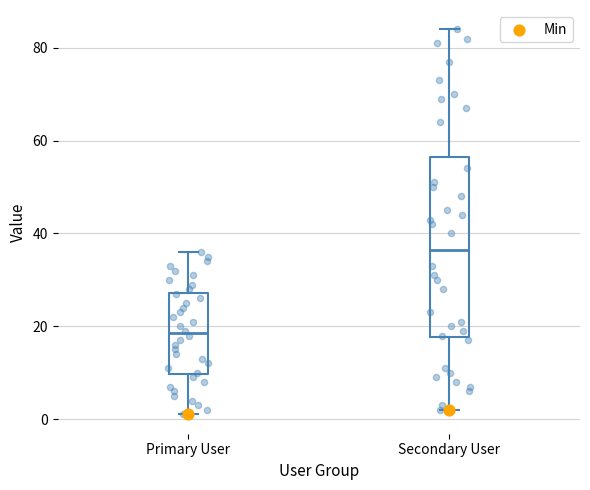

Reading left to right, read every box against the y-axis: the position of its median line, the range the box covers, and the ends of its whiskers. The values are not printed on the chart, so give them approximately, as read against the axis.

Primary User: median 18, box 10 to 28, whiskers 2 to 36
Secondary User: median 36, box 18 to 56, whiskers 2 to 84